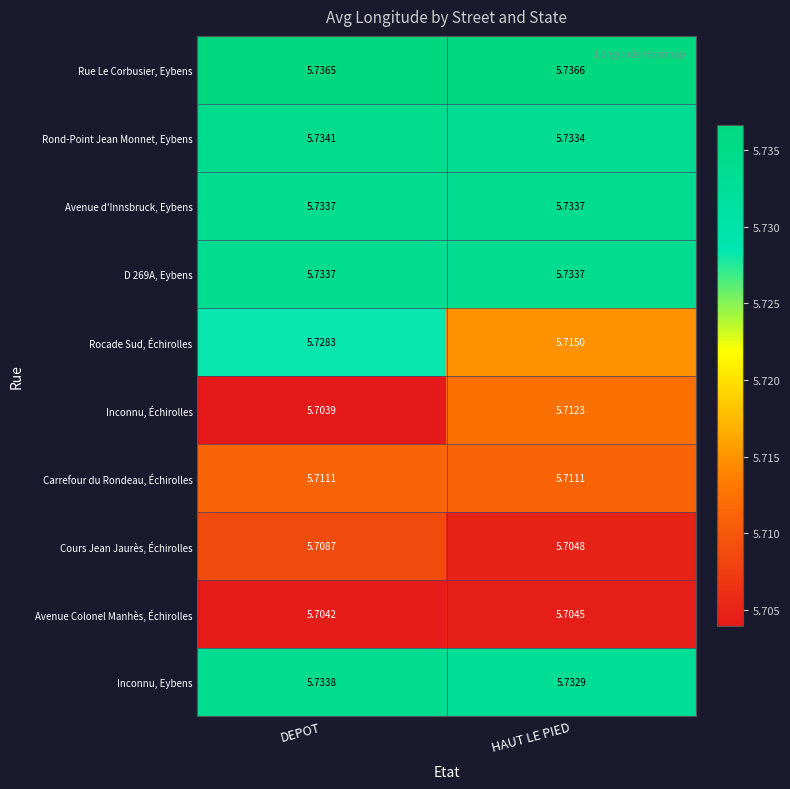

Which label corresponds to the smallest value in the chart?

DEPOT